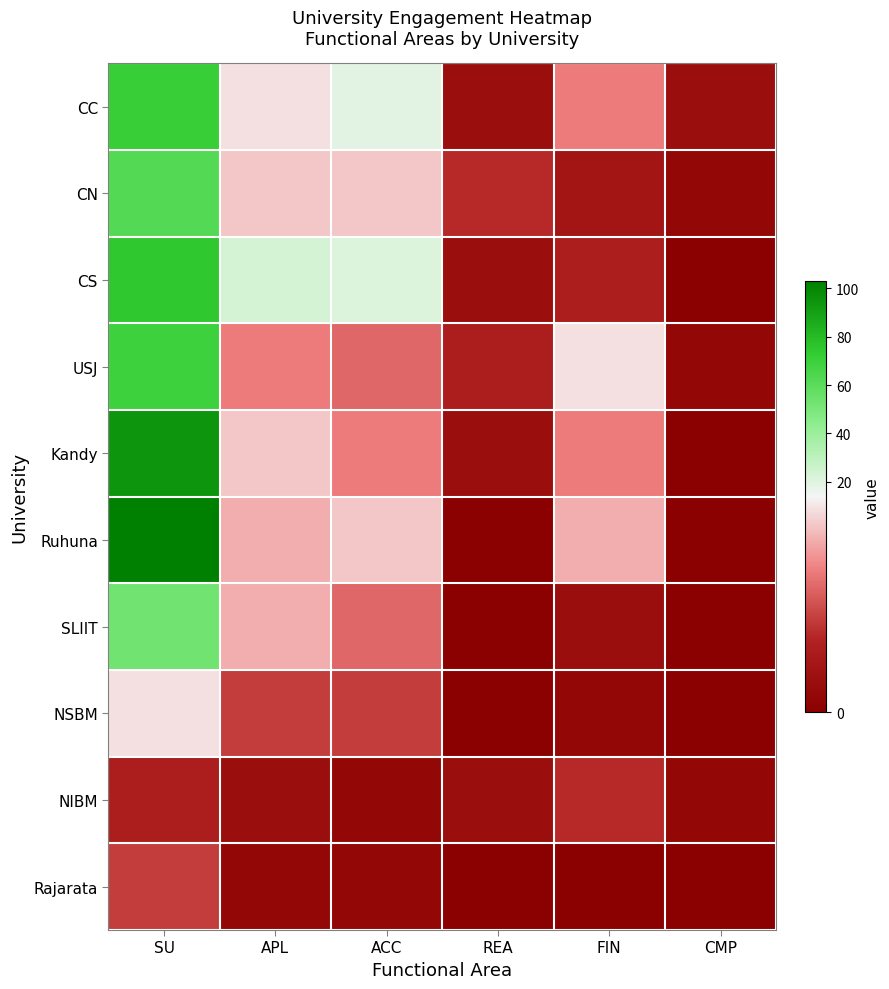

Reading left to right, extract all data points from this chart.

CC: SU=71	APL=13	ACC=19	REA=2	FIN=9	CMP=2
CN: SU=62	APL=12	ACC=12	REA=5	FIN=3	CMP=1
CS: SU=75	APL=23	ACC=21	REA=2	FIN=4	CMP=0
USJ: SU=69	APL=9	ACC=8	REA=4	FIN=13	CMP=1
Kandy: SU=94	APL=12	ACC=9	REA=2	FIN=9	CMP=0
Ruhuna: SU=103	APL=11	ACC=12	REA=0	FIN=11	CMP=0
SLIIT: SU=53	APL=11	ACC=8	REA=0	FIN=2	CMP=0
NSBM: SU=13	APL=6	ACC=6	REA=0	FIN=1	CMP=0
NIBM: SU=4	APL=2	ACC=1	REA=2	FIN=5	CMP=1
Rajarata: SU=6	APL=1	ACC=1	REA=0	FIN=0	CMP=0